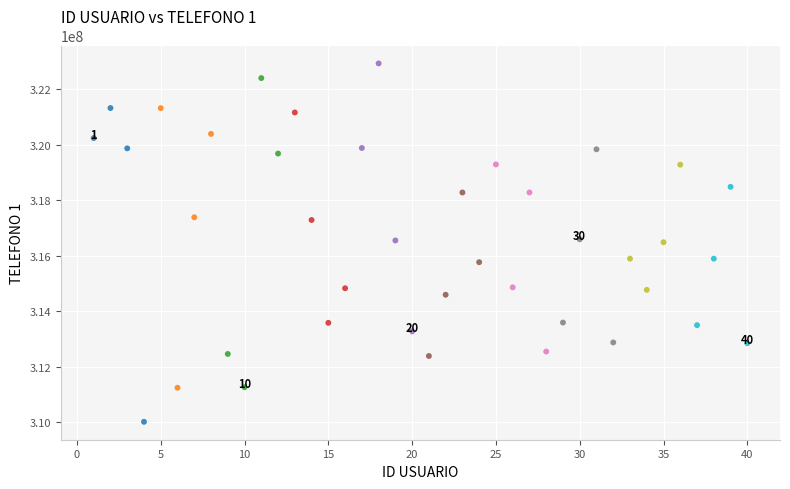

What is the range of X values (max minus min)?

39